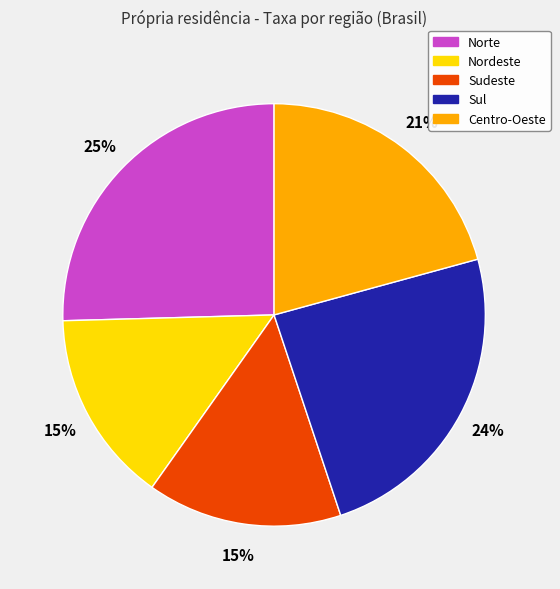

To the nearest percent, what percentage of the pie is Nordeste?

15%